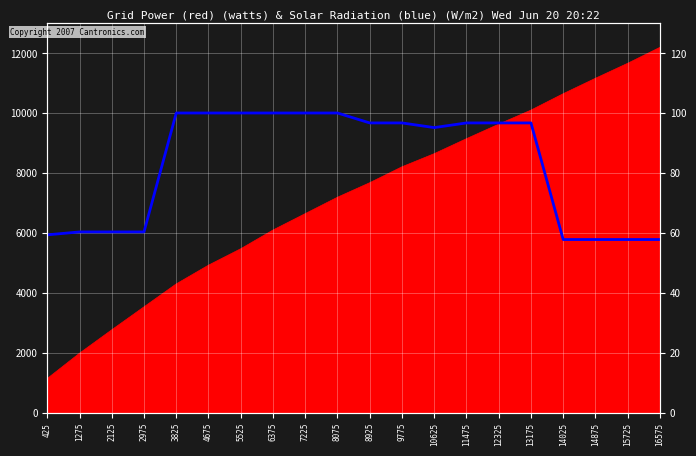

Is it true that the value at 425 is 37.2?

False